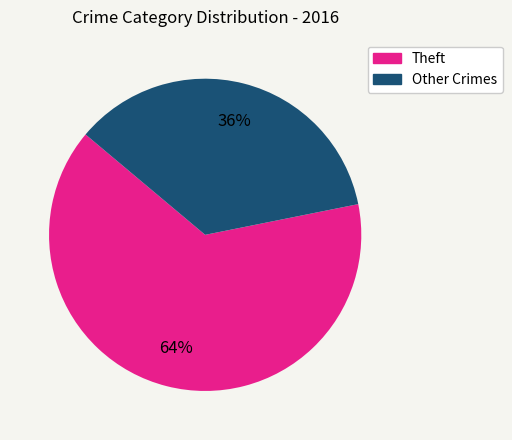

To the nearest percent, what is the combined percentage of Theft and Other Crimes?

100%